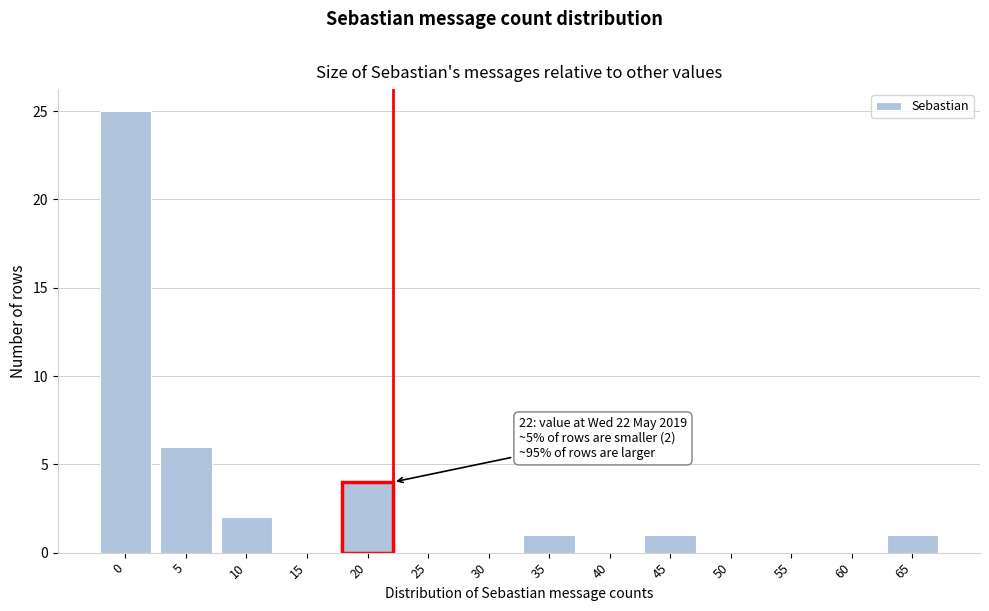

Reading right to left, extract all data points from this chart.

65=1	60=0	55=0	50=0	45=1	40=0	35=1	30=0	25=0	20=4	15=0	10=2	5=6	0=25